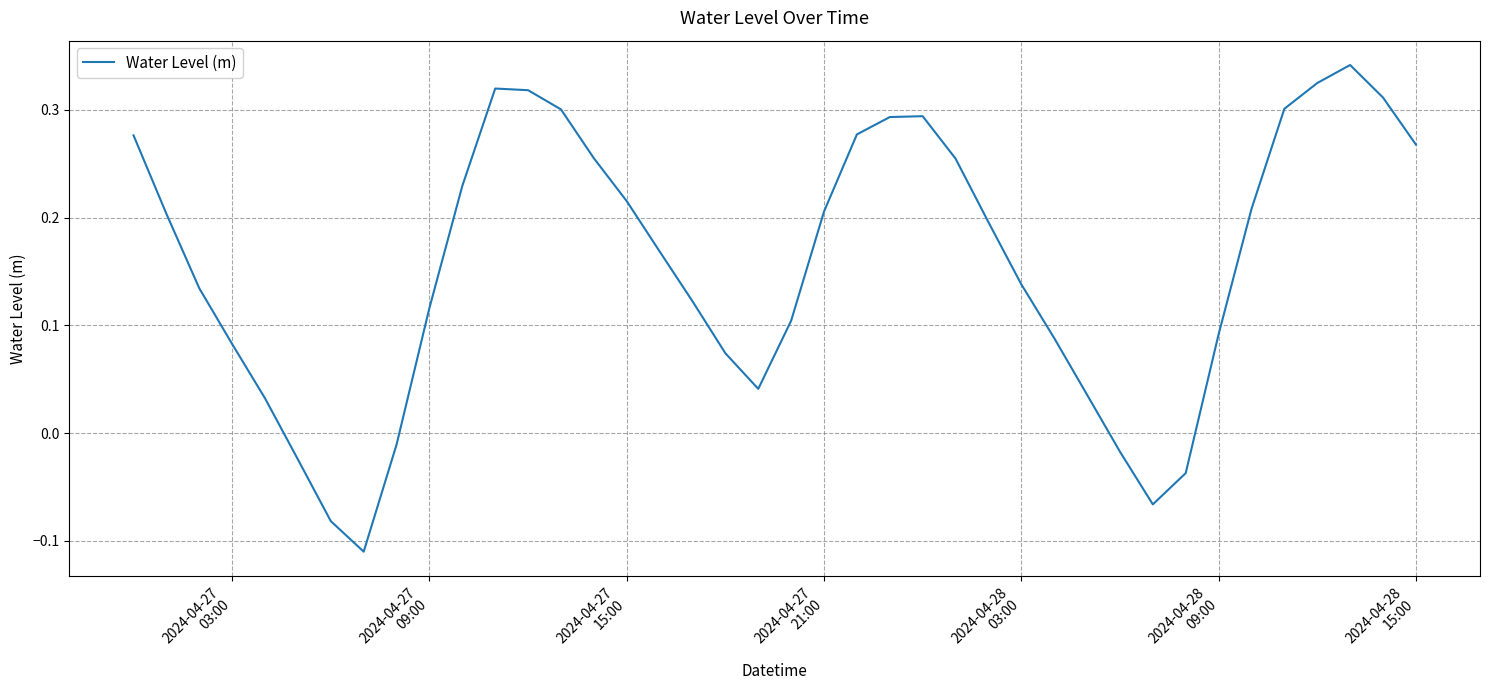

How many values are below 0?

7